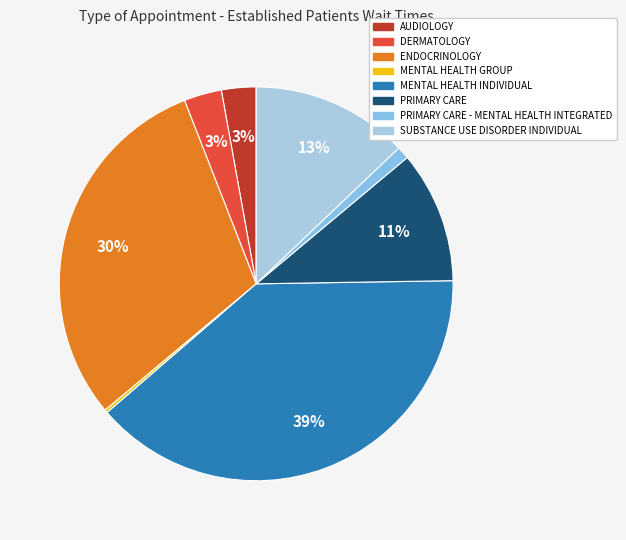

Which slice is the largest?

MENTAL HEALTH INDIVIDUAL